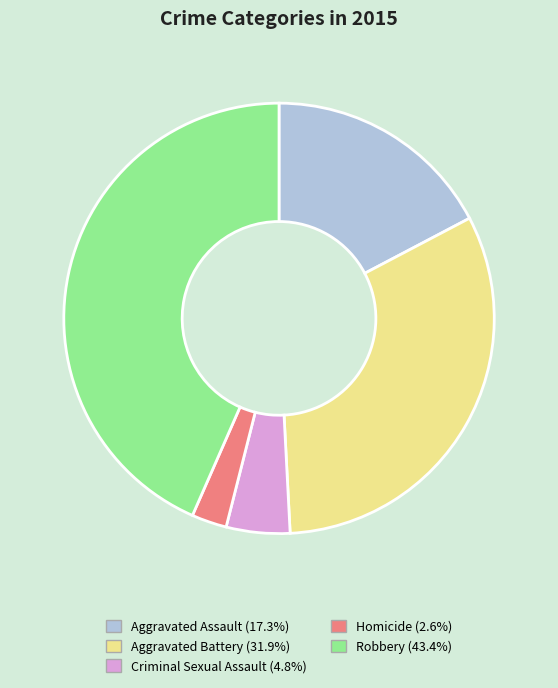

How many slices are in this pie chart?

5